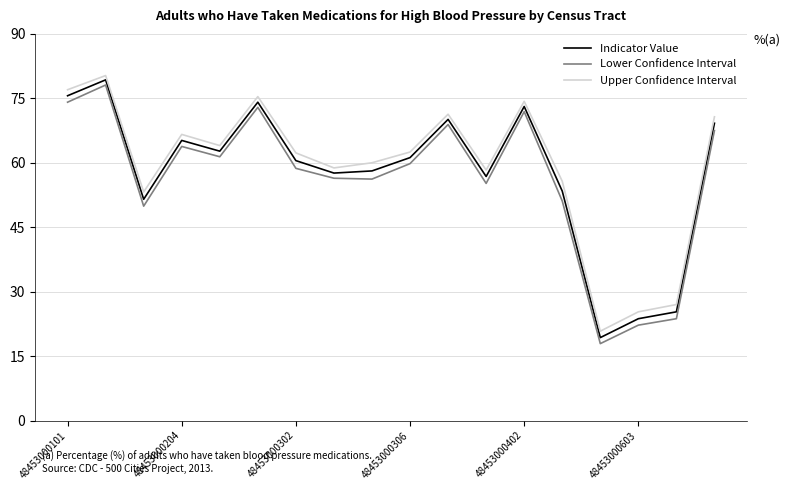

What is the greatest value displayed?

80.3